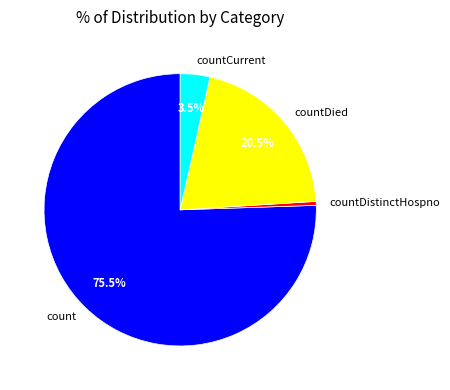

Rank the categories by value from lowest to highest.

countDistinctHospno, countCurrent, countDied, count